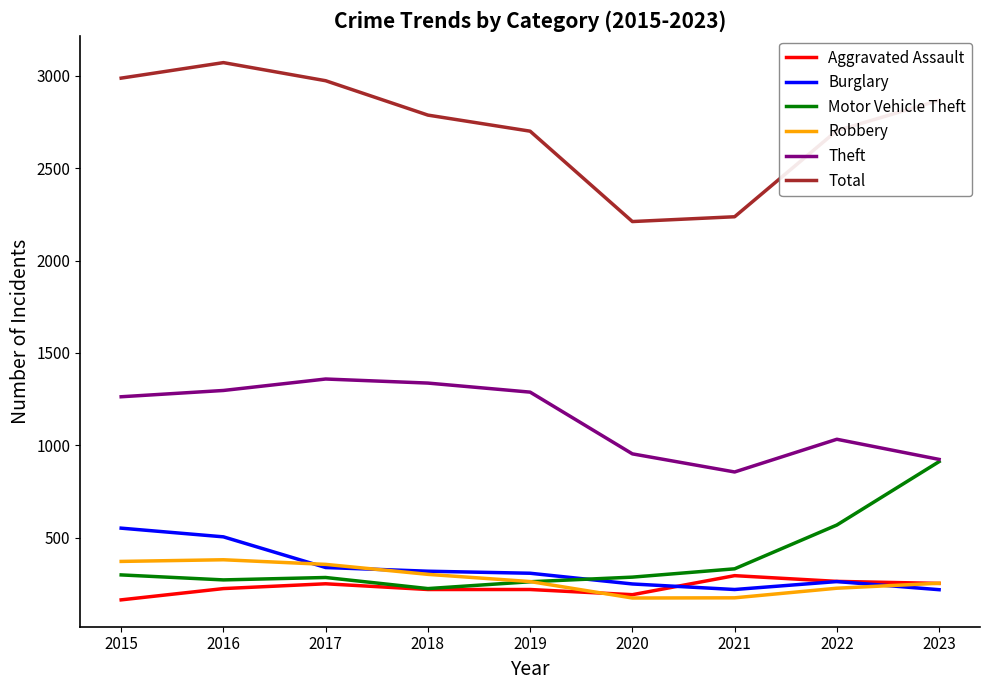

Does the chart have visible grid lines?

No